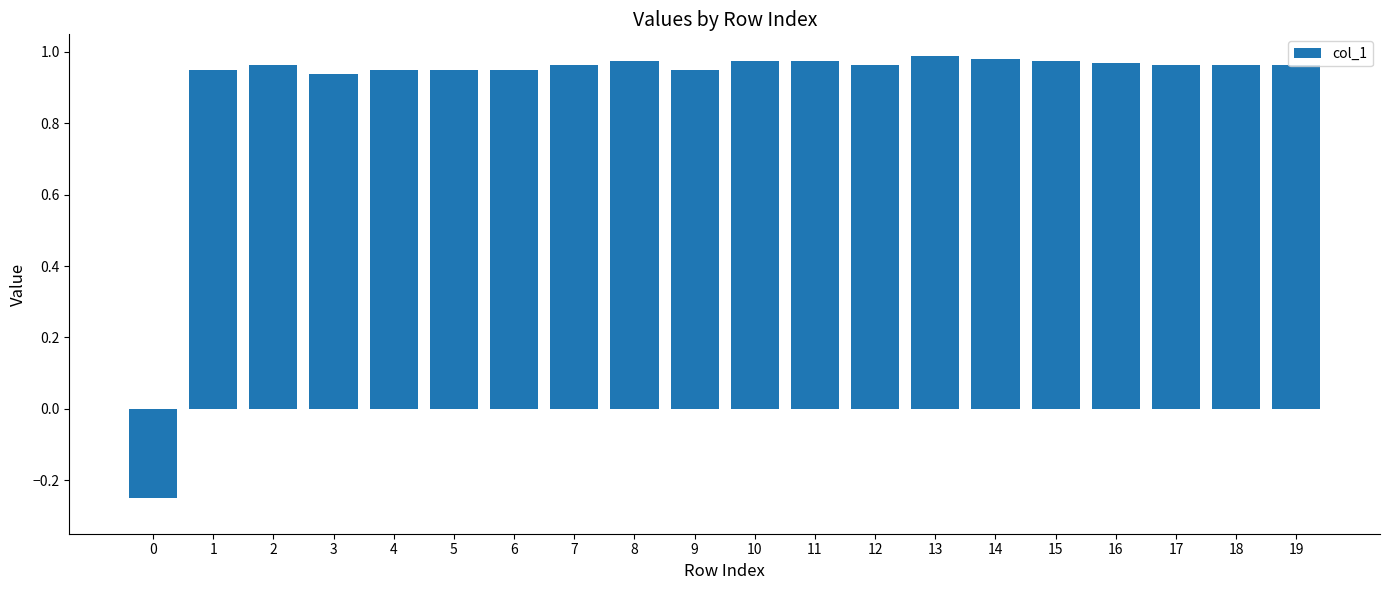

What is the sum of all values?

18.1